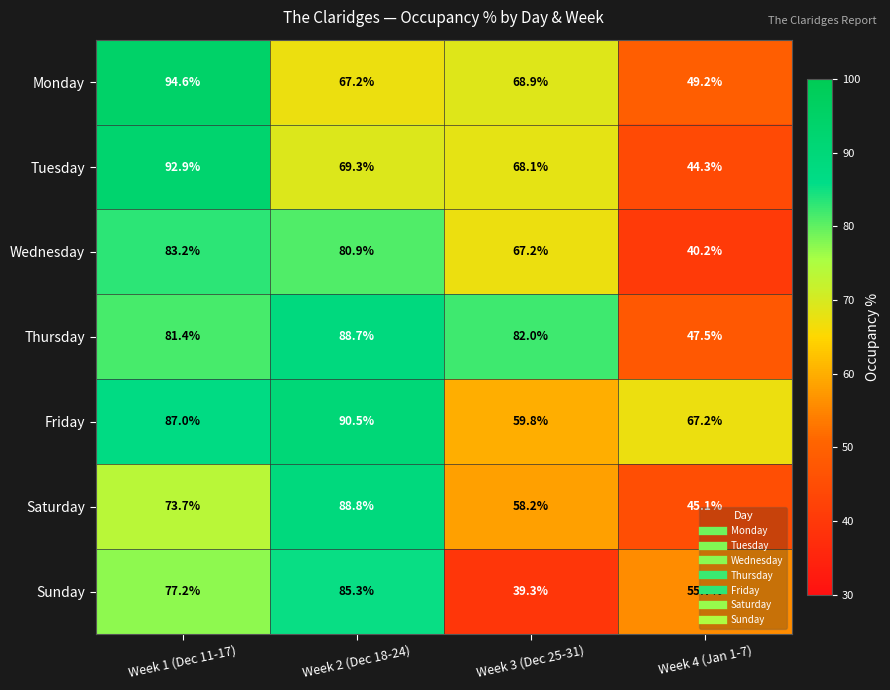

What is the difference between the highest and lowest values at Week 3 (Dec 25-31)?

42.7